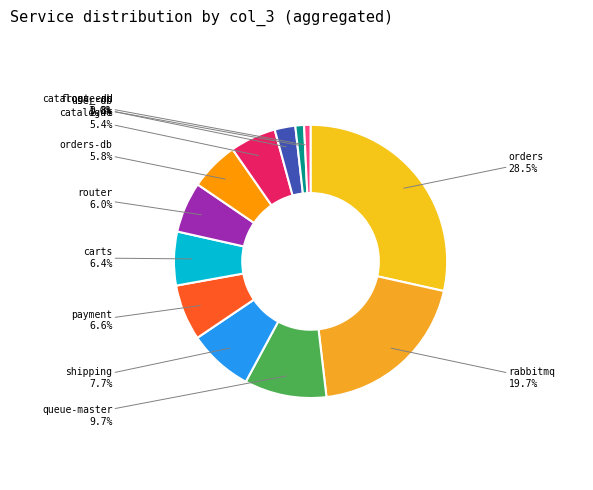

Count the number of slices in the pie.

12